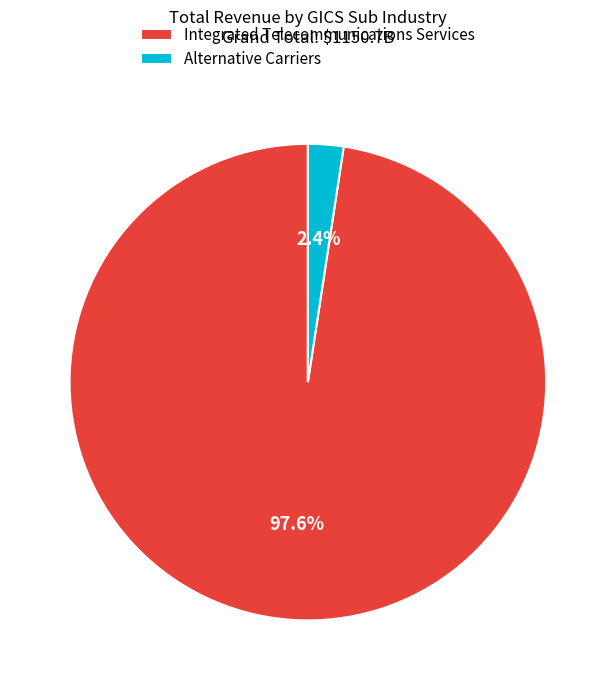

To the nearest percent, what is the difference between the largest and smallest slice percentages?

95%